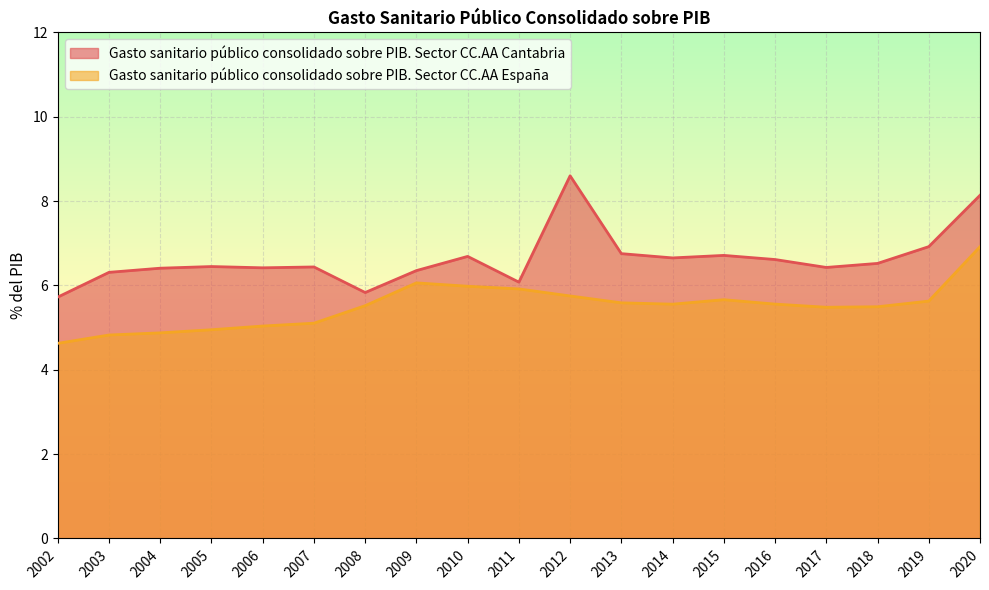

What is the difference between the highest and lowest values at 2017?

0.9